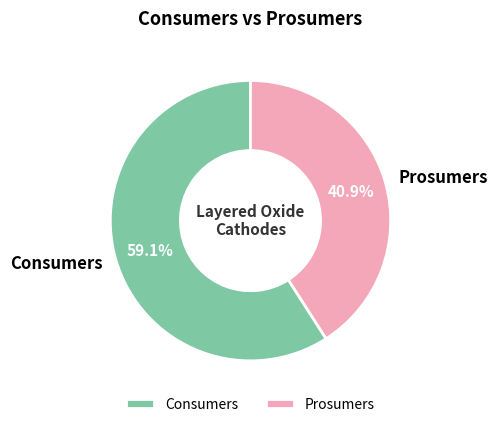

What percentage is the Consumers slice, to the nearest percent?

59%